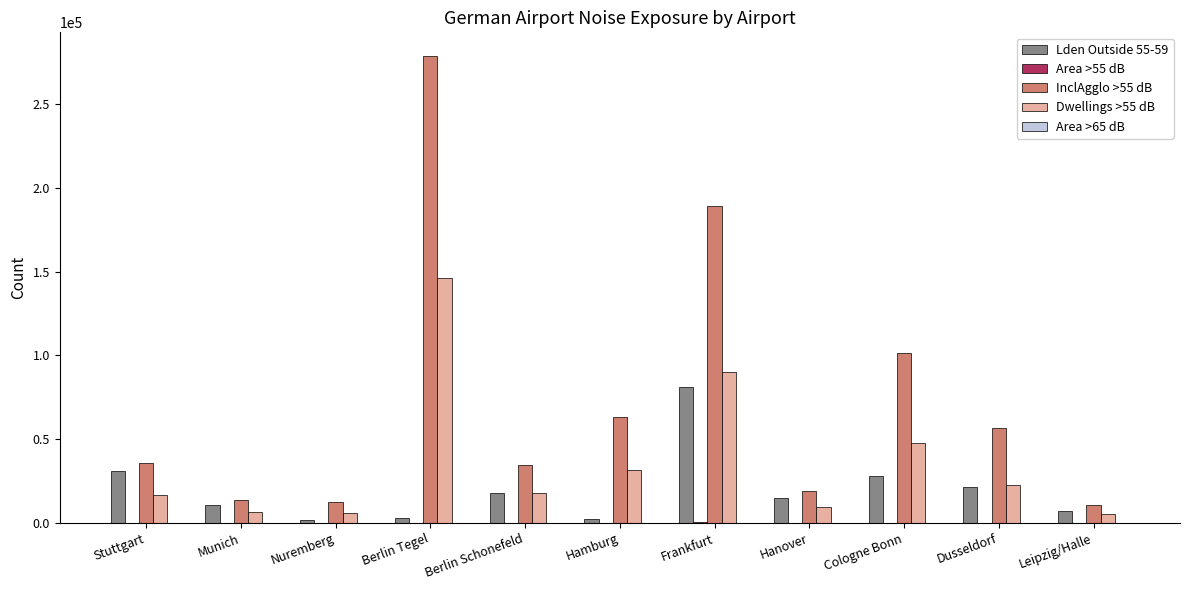

Is the value of InclAgglo >55 dB at Berlin Schonefeld greater than the value of Lden Outside 55-59 at Berlin Schonefeld?

Yes